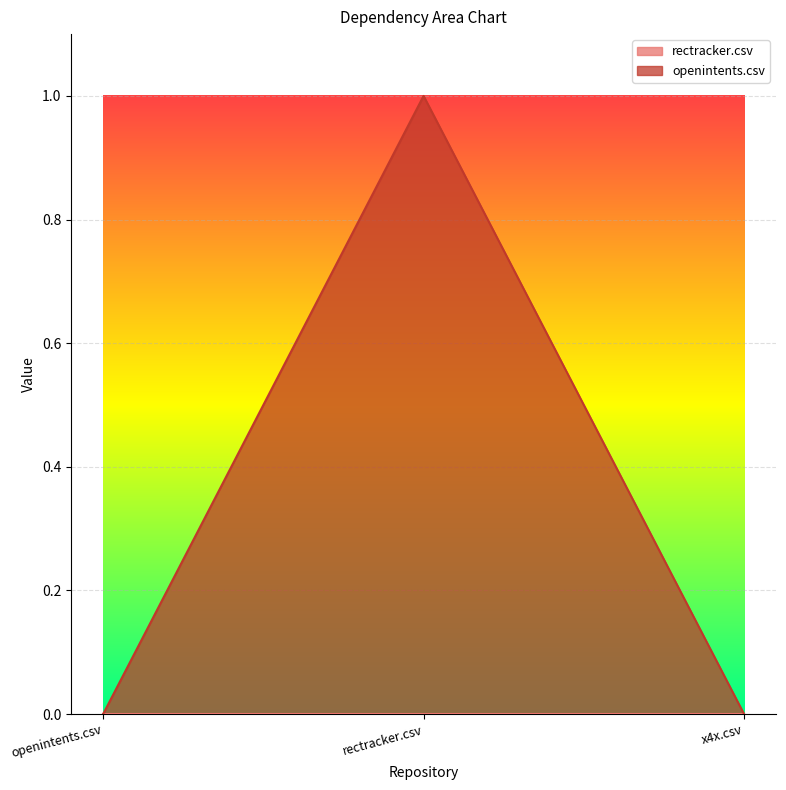

Which label corresponds to the smallest value in the chart?

openintents.csv